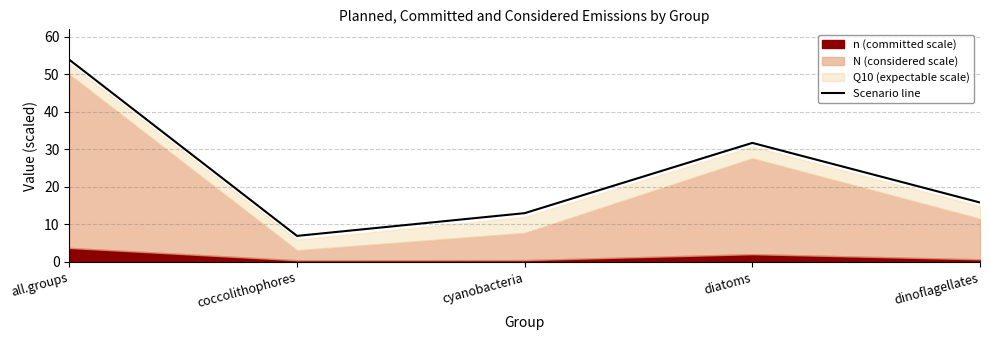

How many points are higher than both their immediate neighbors (excluding endpoints)?

1